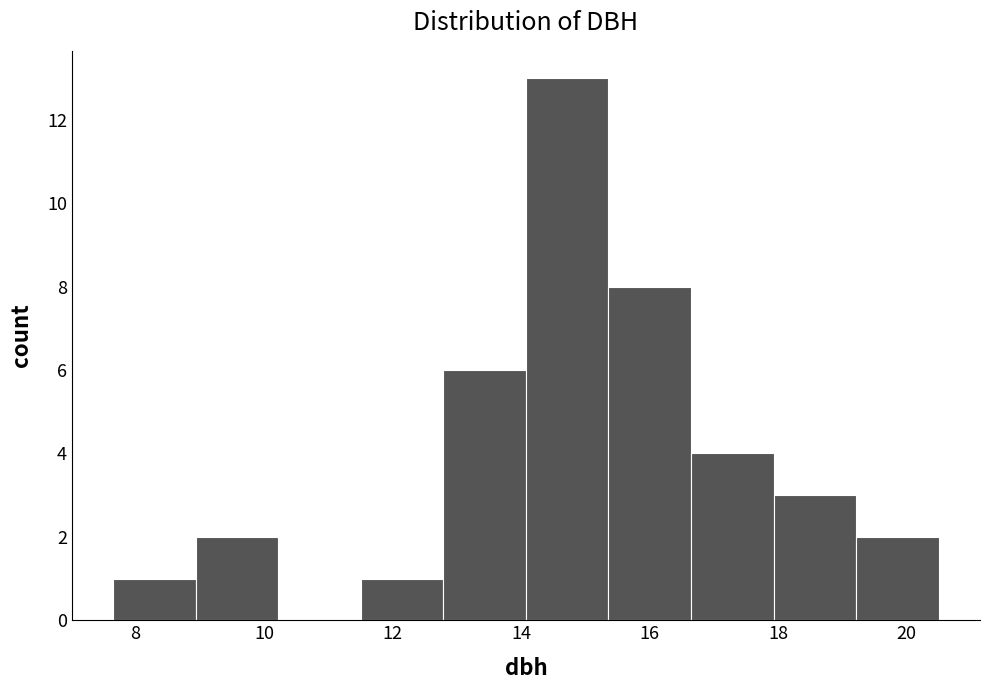

What is the height of the bar covering 12.8 to 14.0 on the x-axis? Neither the bar edges nor the heights are printed on the chart, so give them approximately, as read against the axes.

6